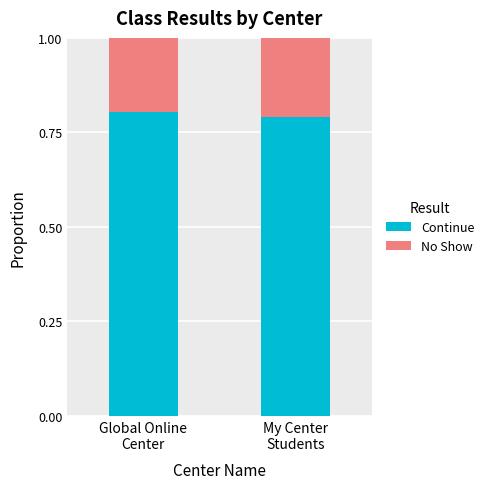

What is the sum of all Continue values?

1.6